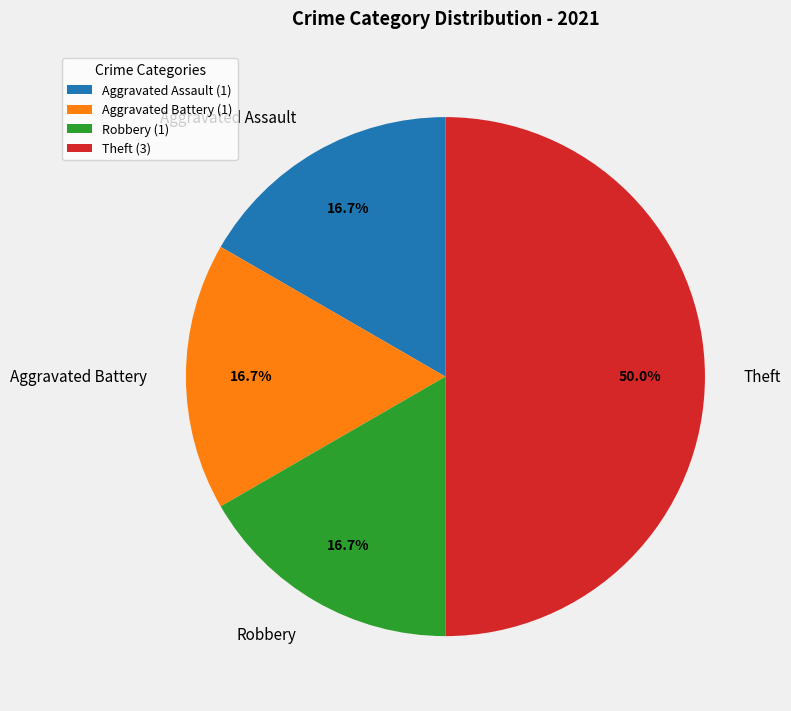

To the nearest percent, what is the average slice percentage?

25%